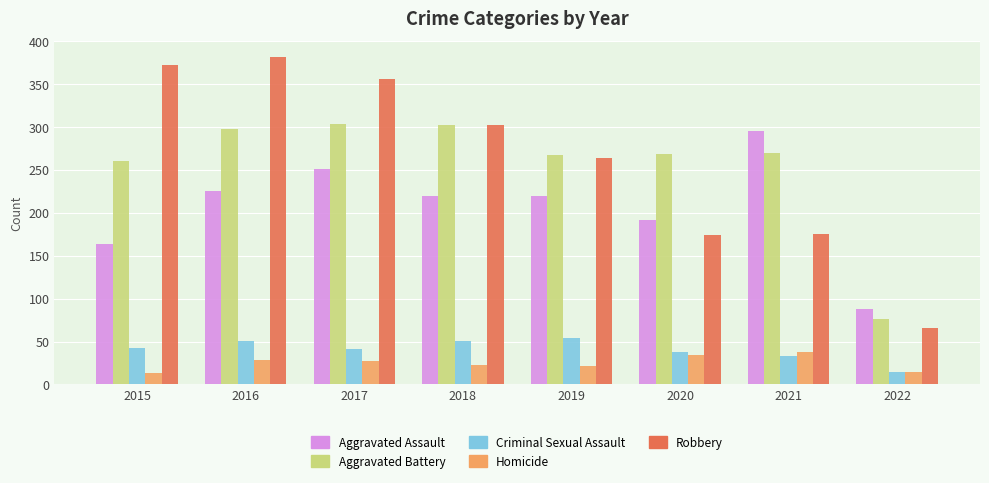

True or false: Aggravated Assault has a value of 164 at 2015.

True